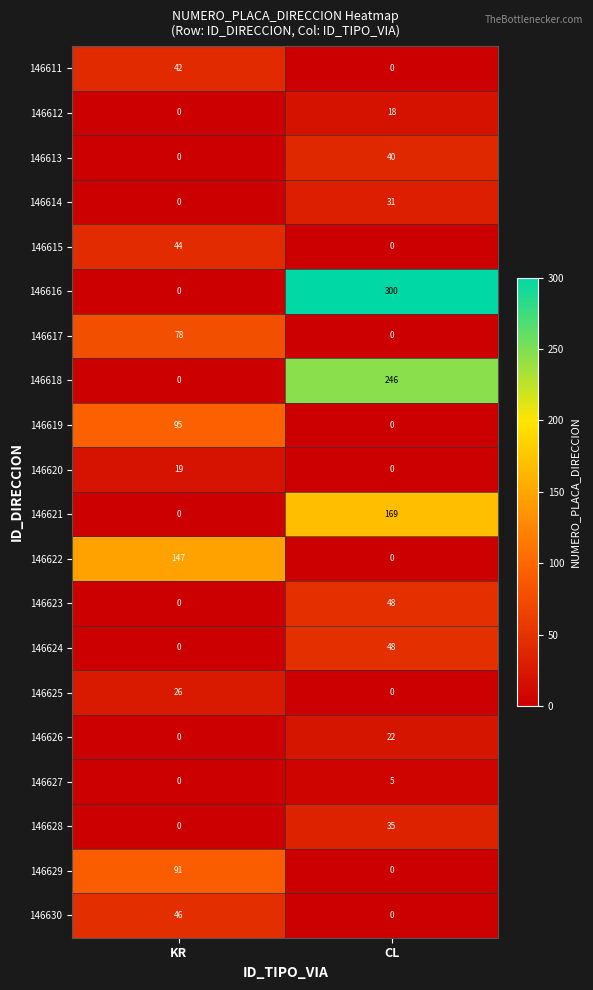

What is the sum of the 146622 values at CL and KR?

147